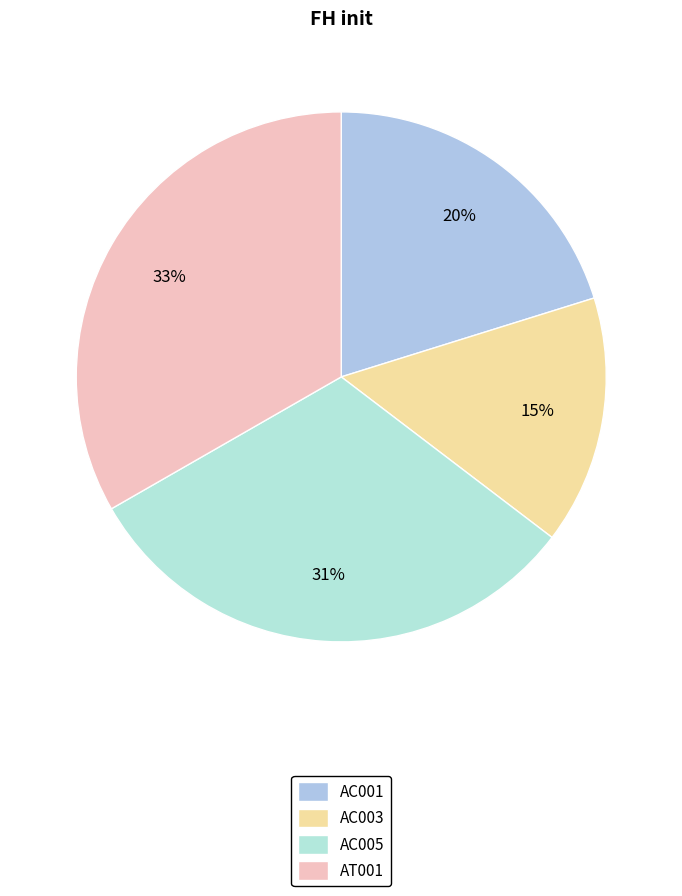

Which slice is the largest?

AT001